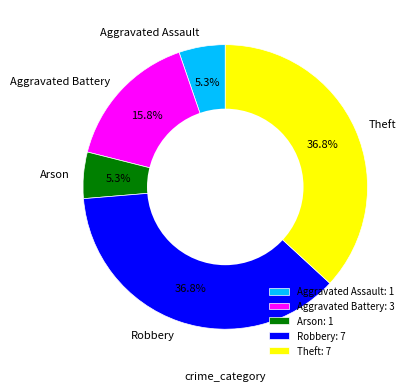

How many segments does this pie chart have?

5